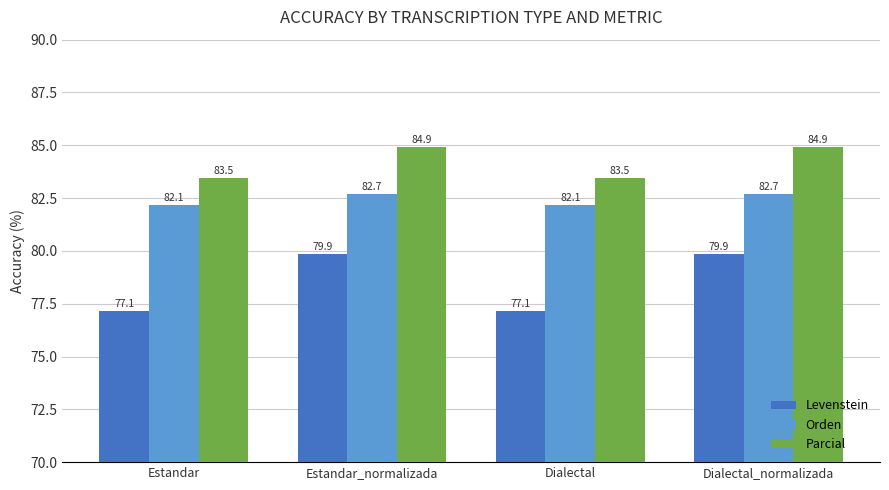

What is the difference between the second highest and second lowest values in the Orden series?

0.5